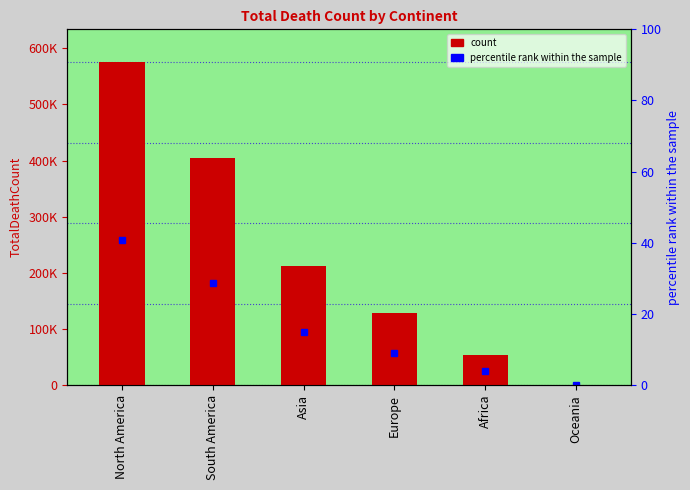

What is the difference between the maximum and minimum values?

575322